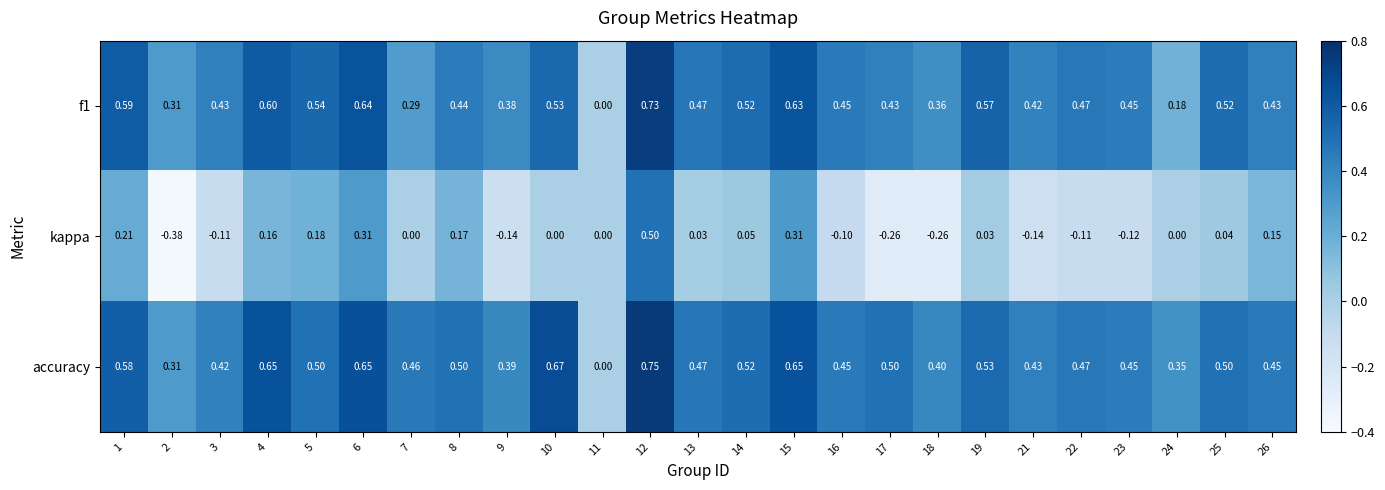

What is the spread (max minus min) of values at 13?

0.4